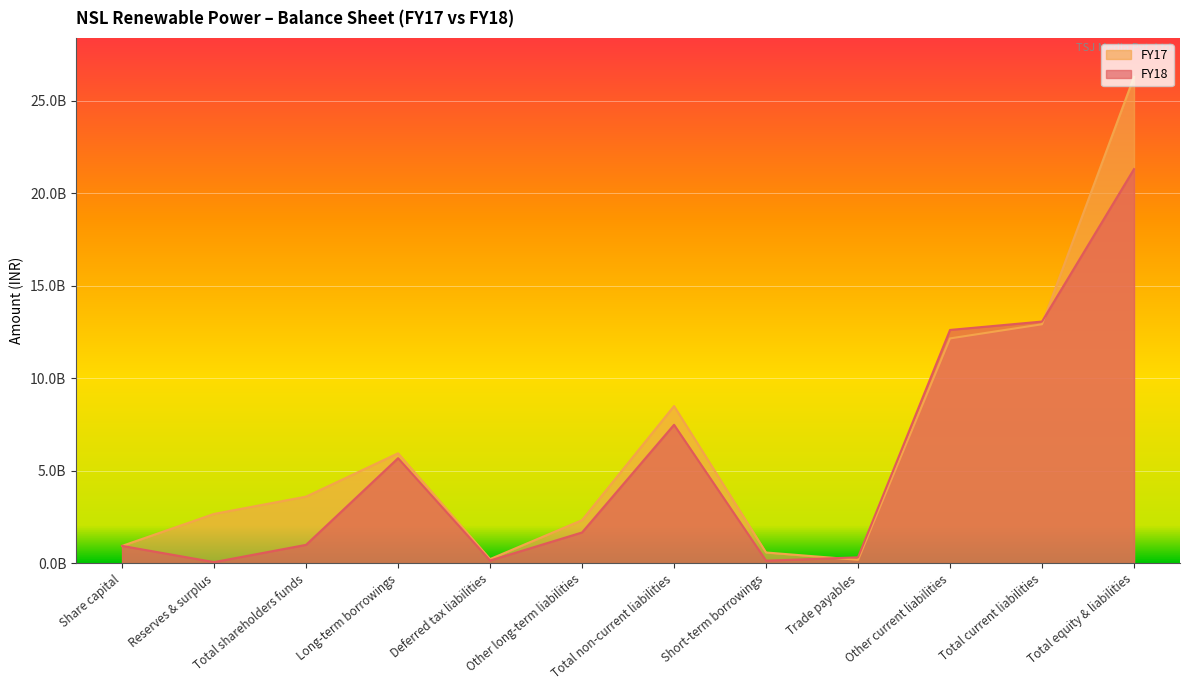

How many data points in FY18 are above 1660200000?

5